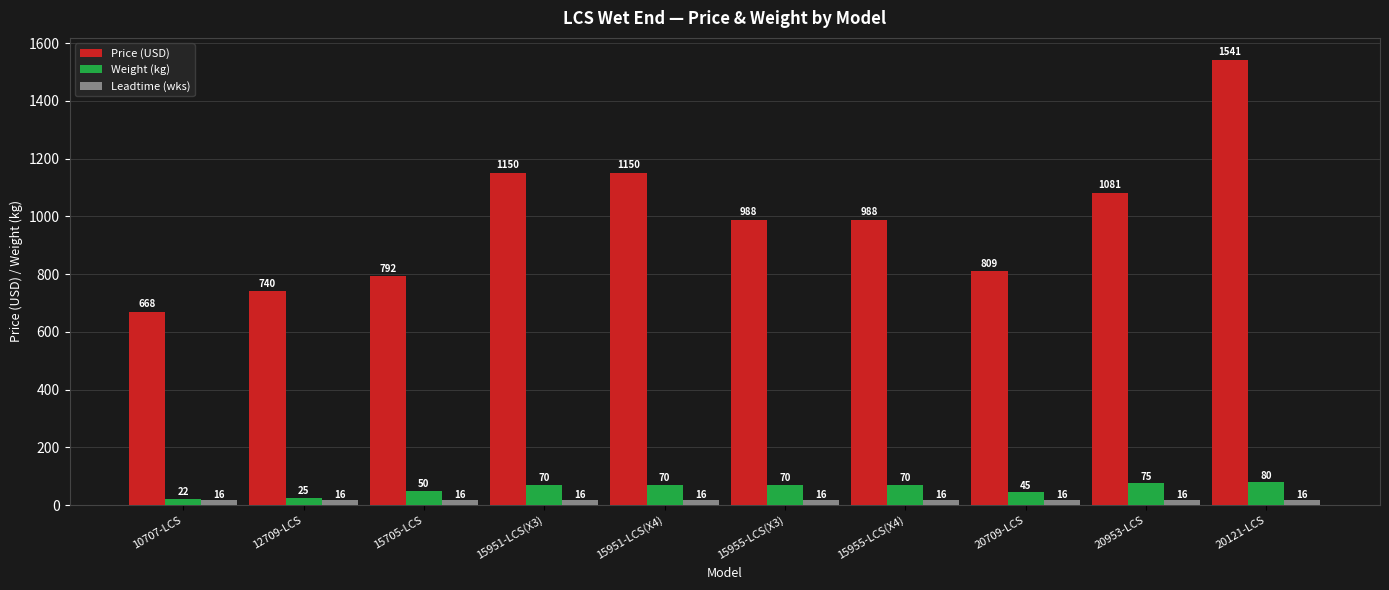

Which series has the largest total across all categories?

Price (USD)